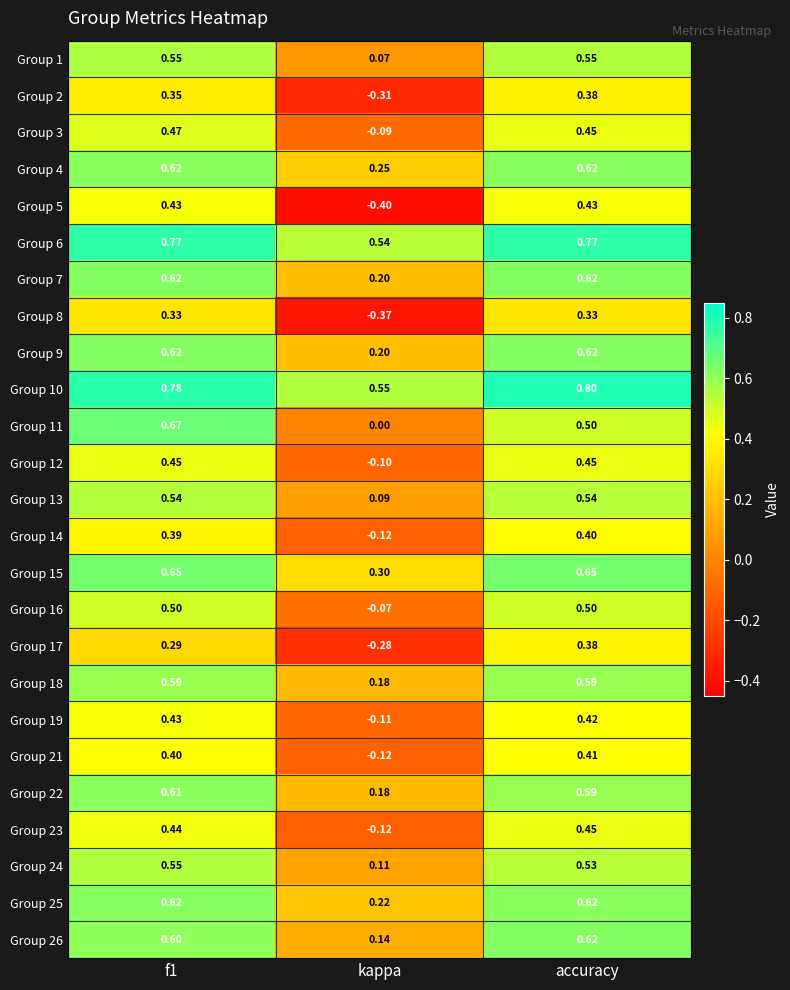

At which label is Group 18 closest to 0?

kappa